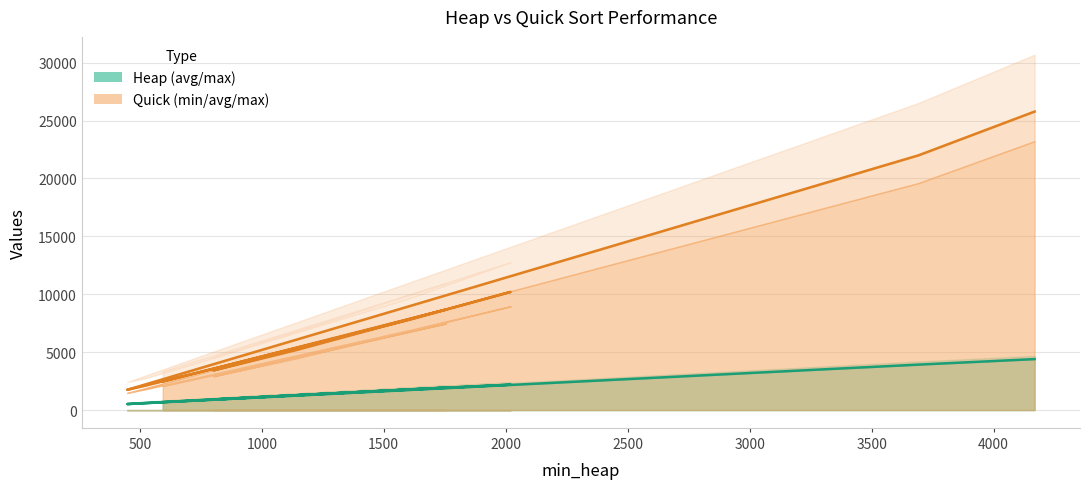

In avg_quick, how many points are higher than both neighbors (excluding endpoints)?

2